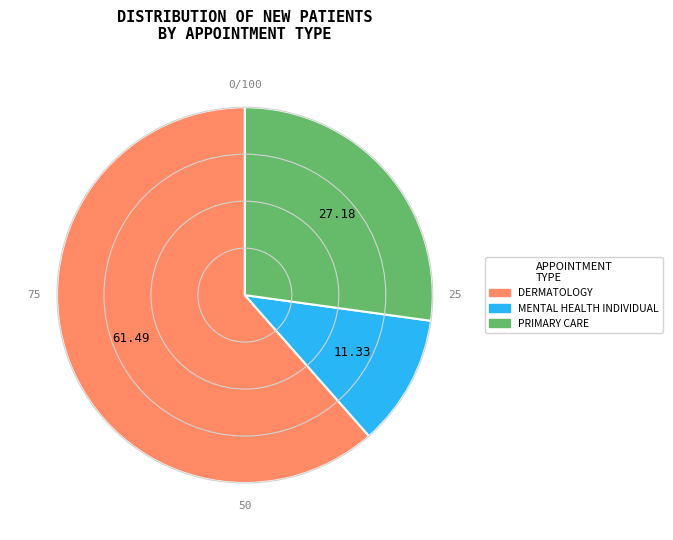

Which slice represents more than half of the pie?

DERMATOLOGY